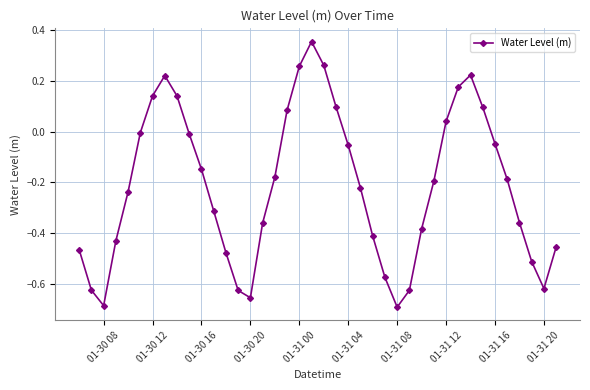

True or false: there are more than 1 points higher than both neighbors.

True